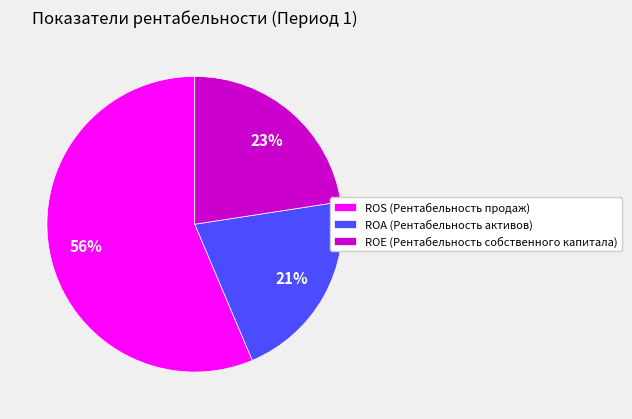

To the nearest percent, what is the combined percentage of ROE (Рентабельность собственного капитала) and ROA (Рентабельность активов)?

44%